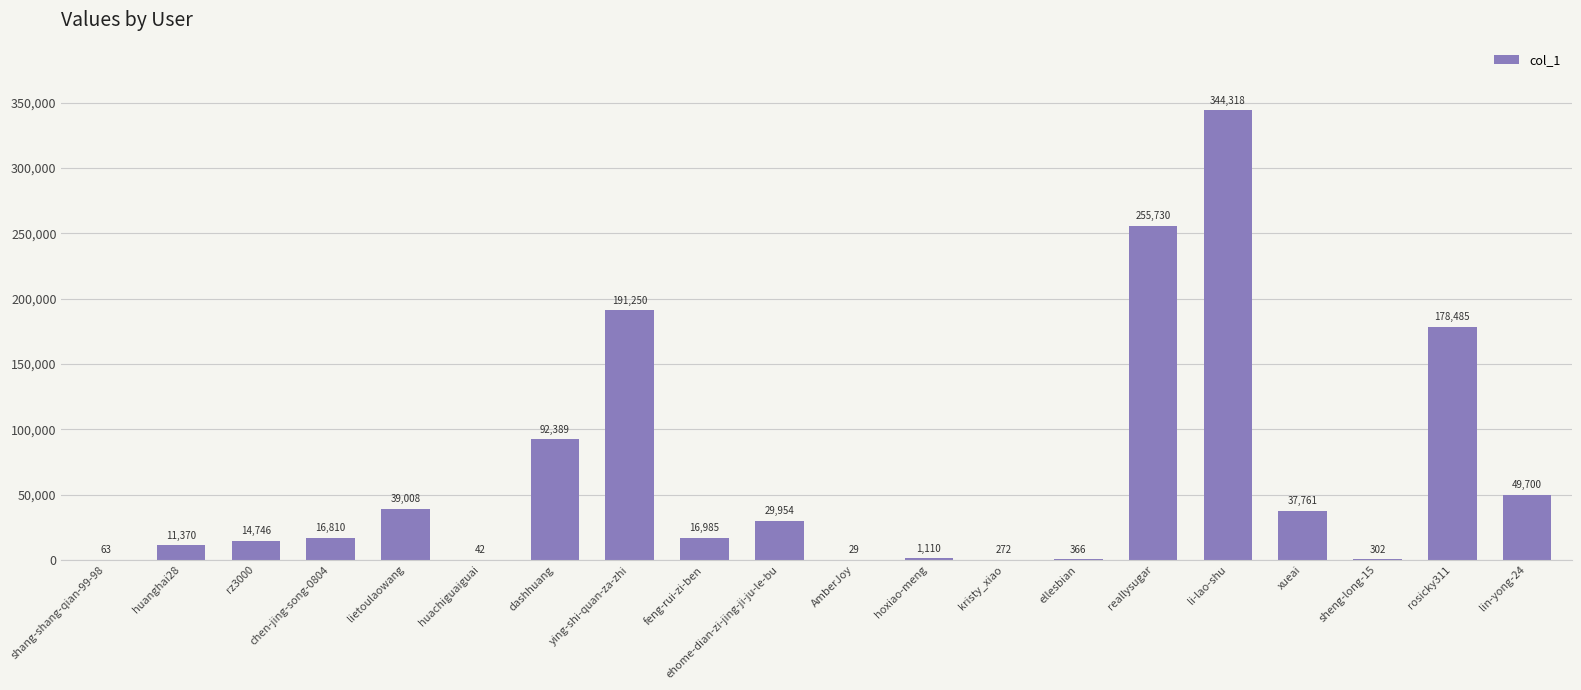

Read the value at hoxiao-meng, to the nearest 10.

1110